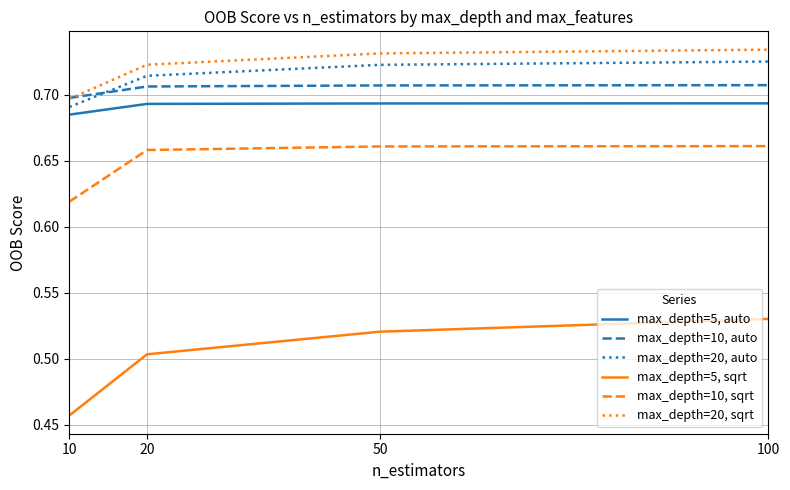

Which series has the largest range (max minus min)?

max_depth=5, sqrt